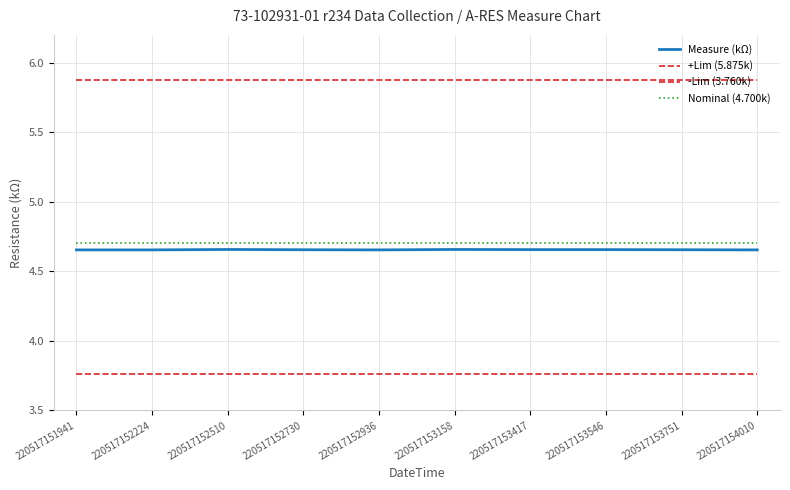

Count the number of categories in the chart.

10